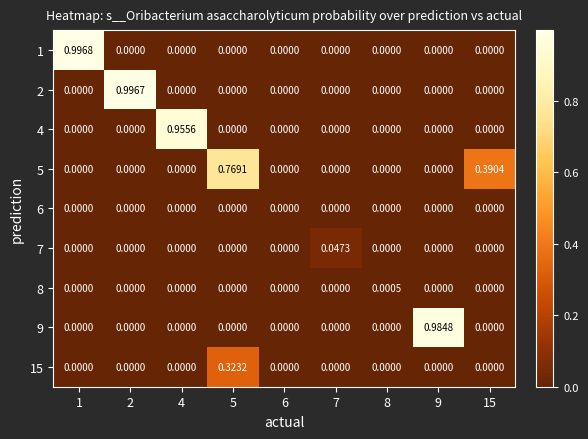

Is the value of 5 at 5 greater than the value of 6 at 6?

Yes